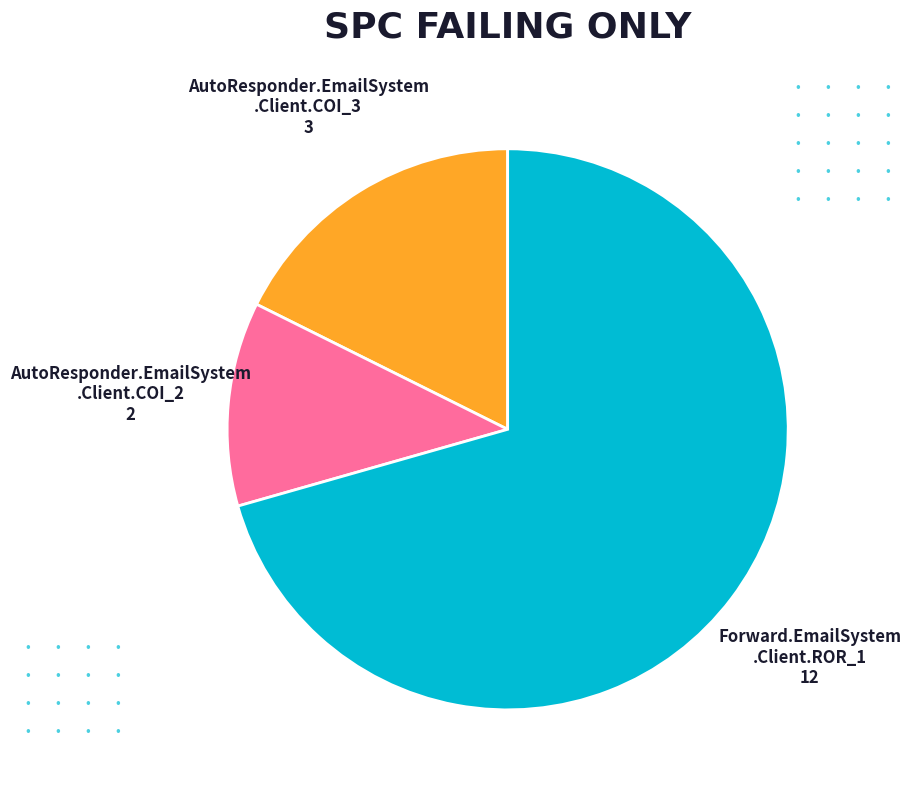

Is there any slice that represents more than half of the pie?

Yes